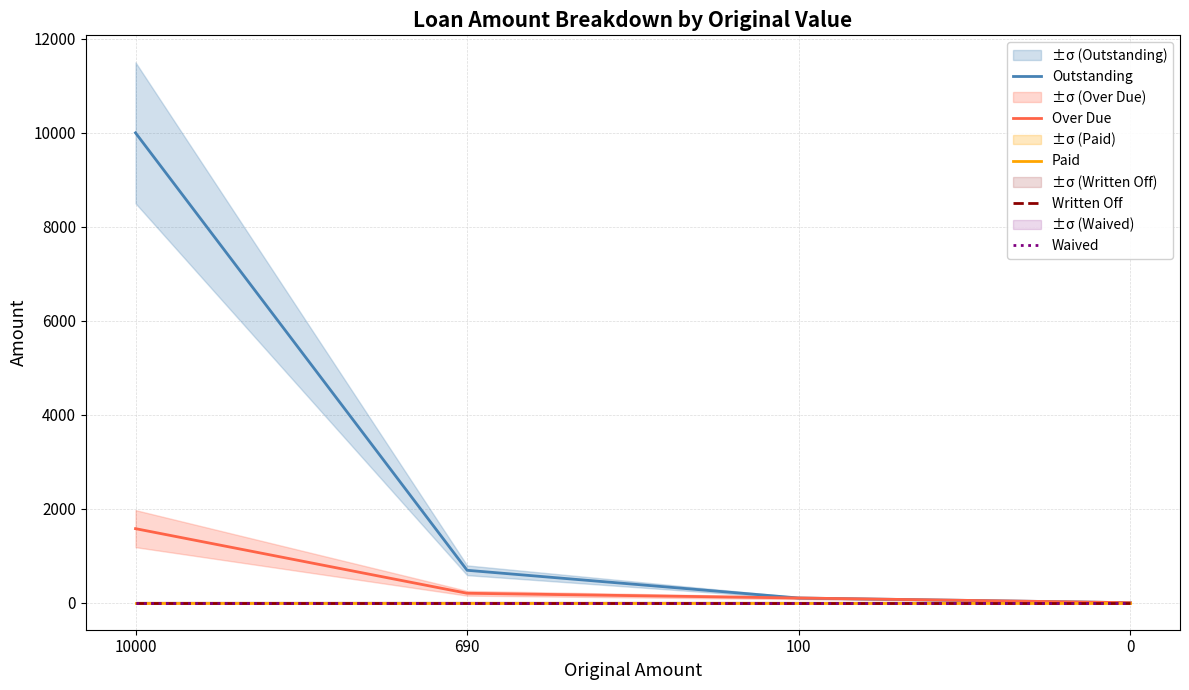

What is the difference between the maximum and minimum values in the Outstanding series?

10000.0